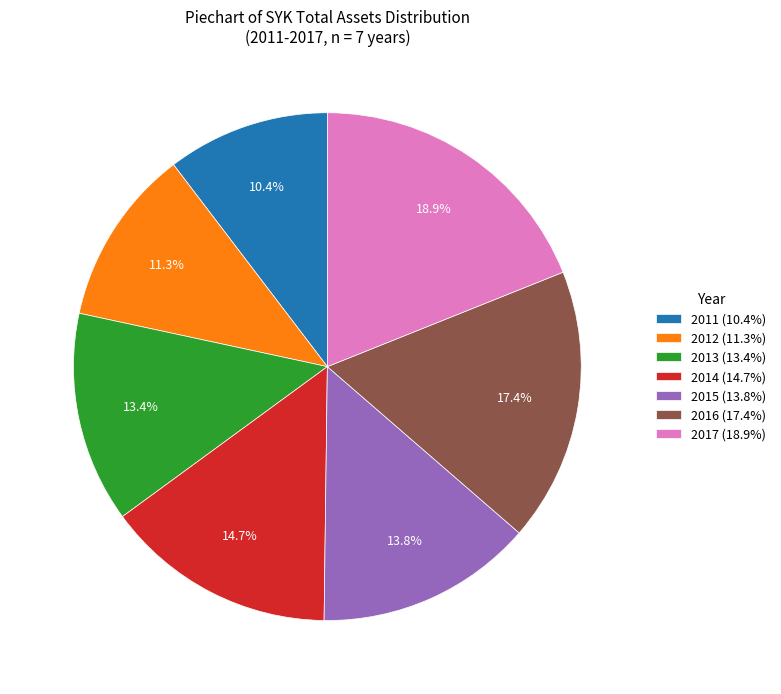

Which category has the smallest portion of the pie?

2011